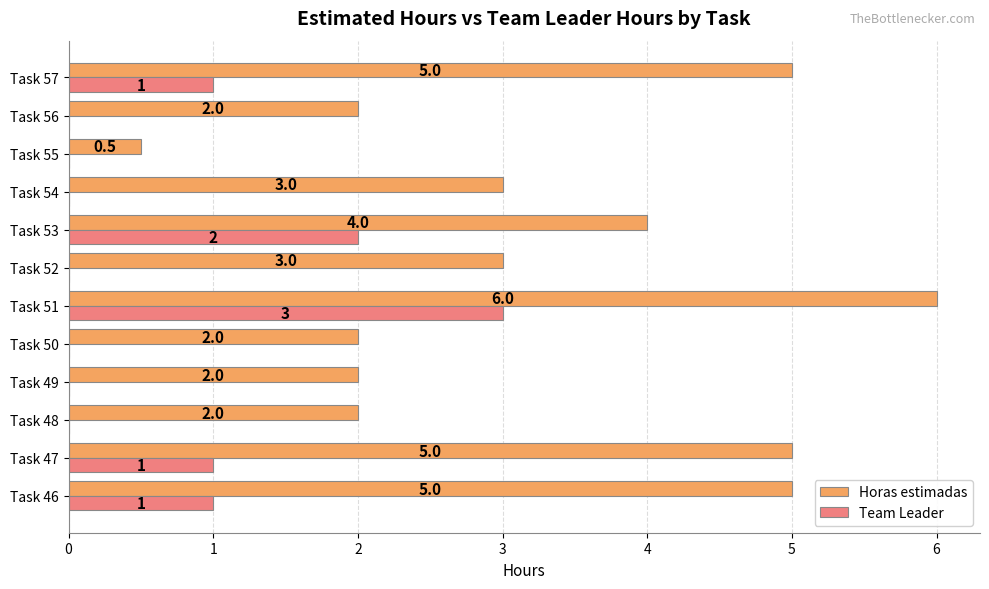

At which category is the sum across all series the highest?

Task 51